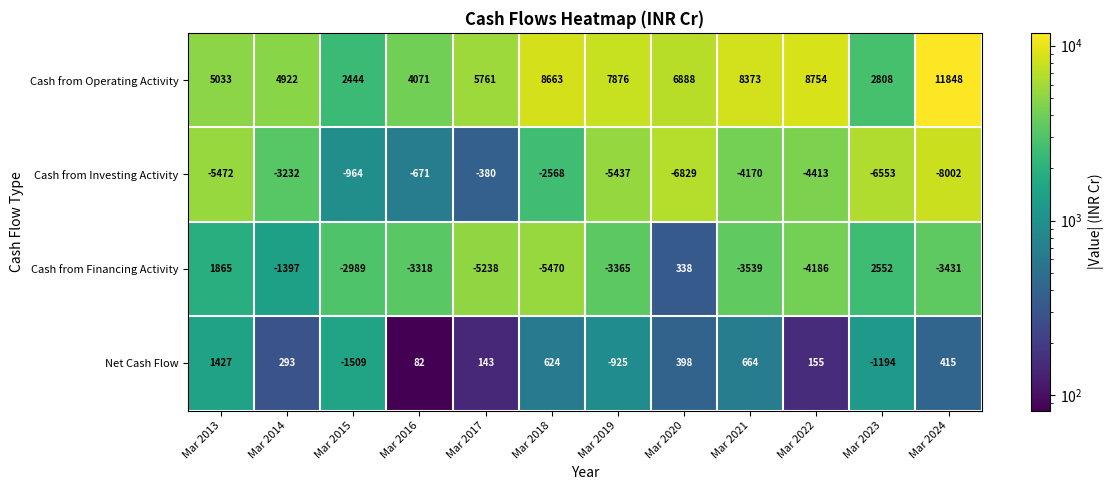

What is the spread (max minus min) of values at Mar 2021?

12543